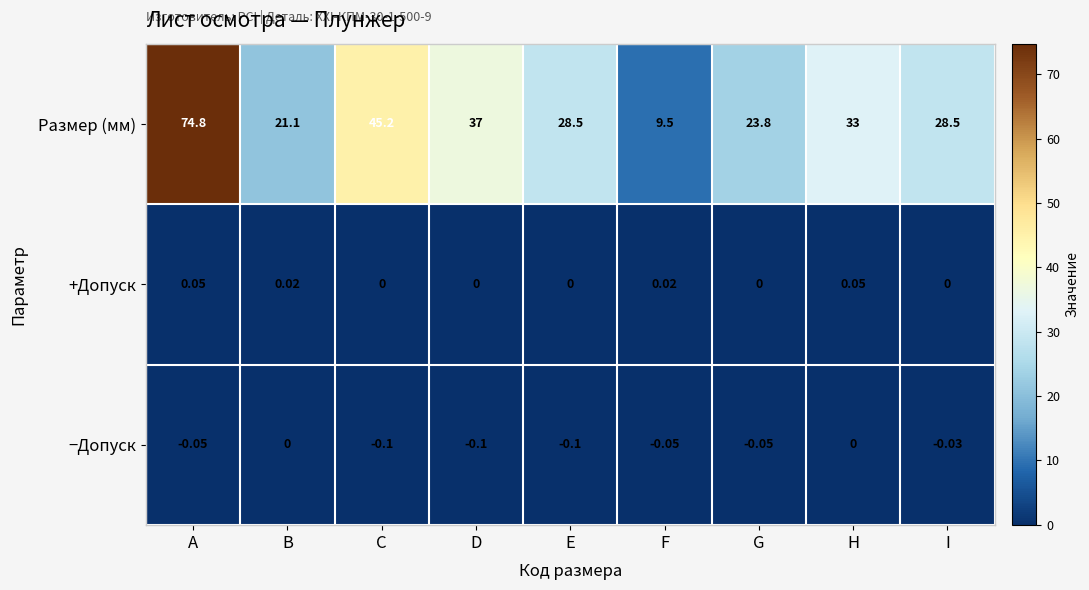

At which category is the sum across all series the highest?

A